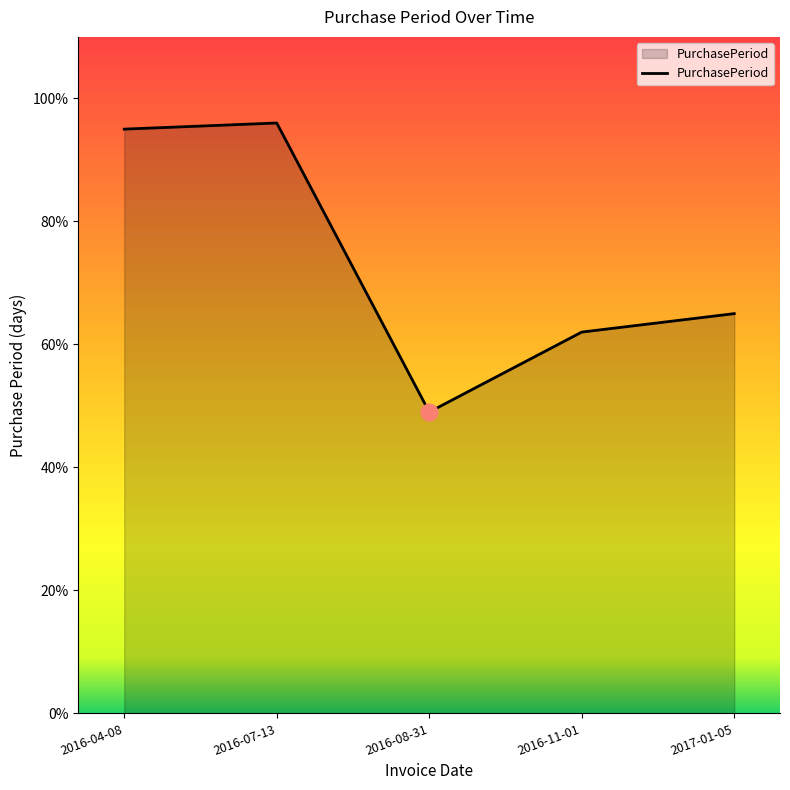

Where is the first local minimum?

2016-08-31